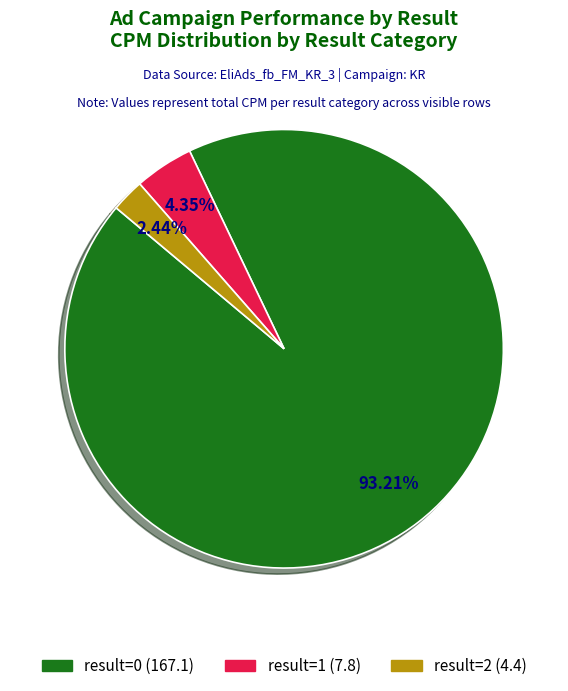

Does any single category account for the majority?

Yes